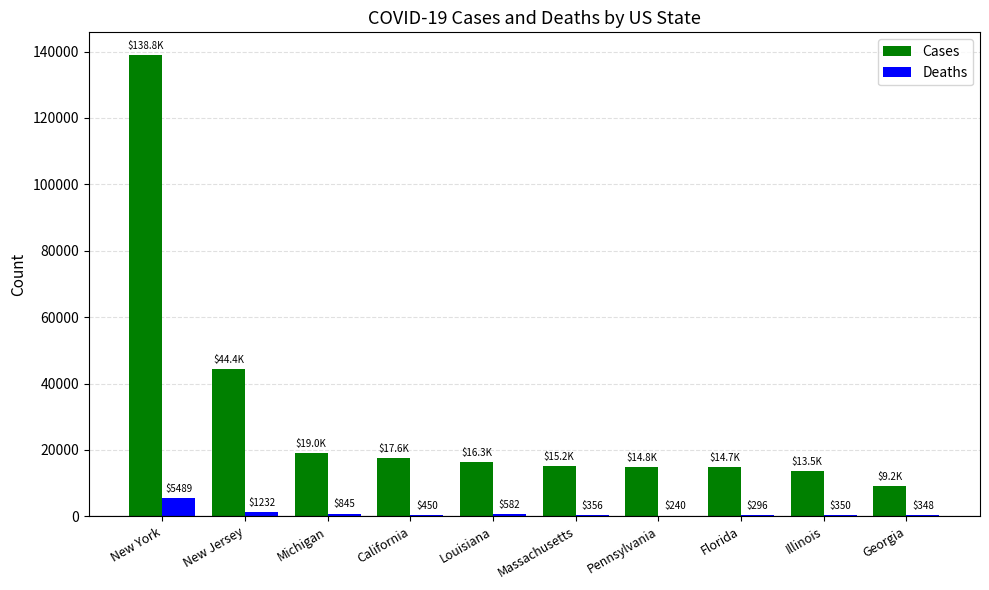

What is the total value across all series at New York?

144325